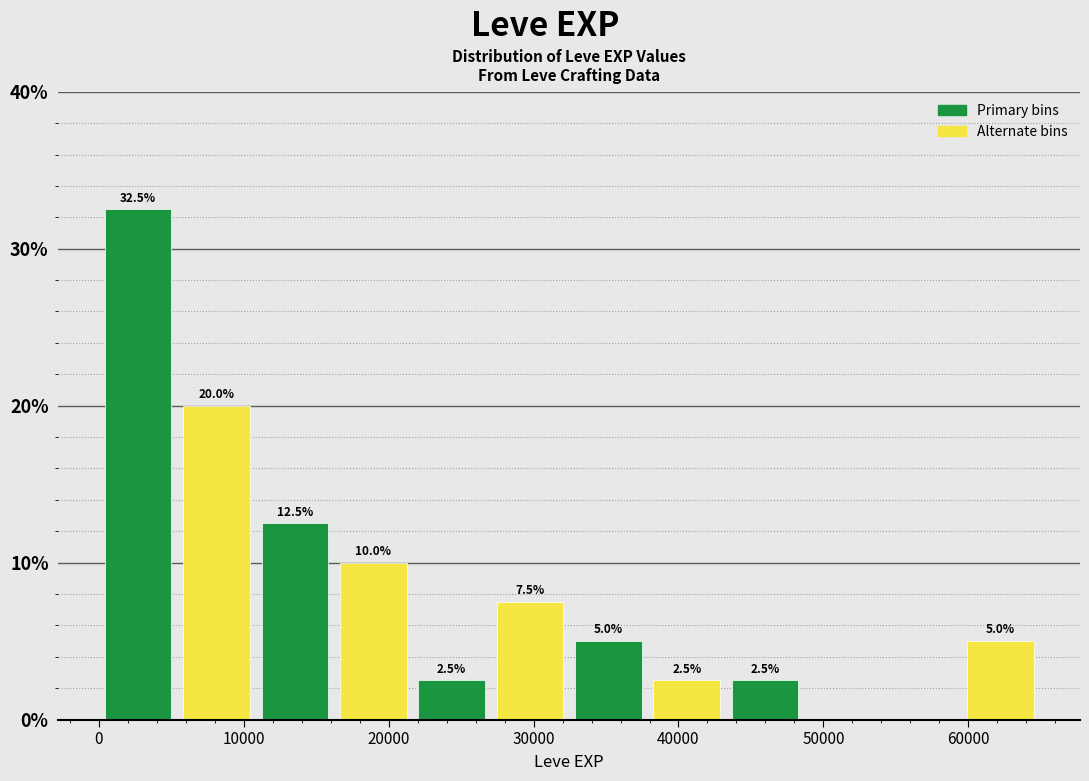

Which range on the x-axis has the tallest bar?

0 to 5000